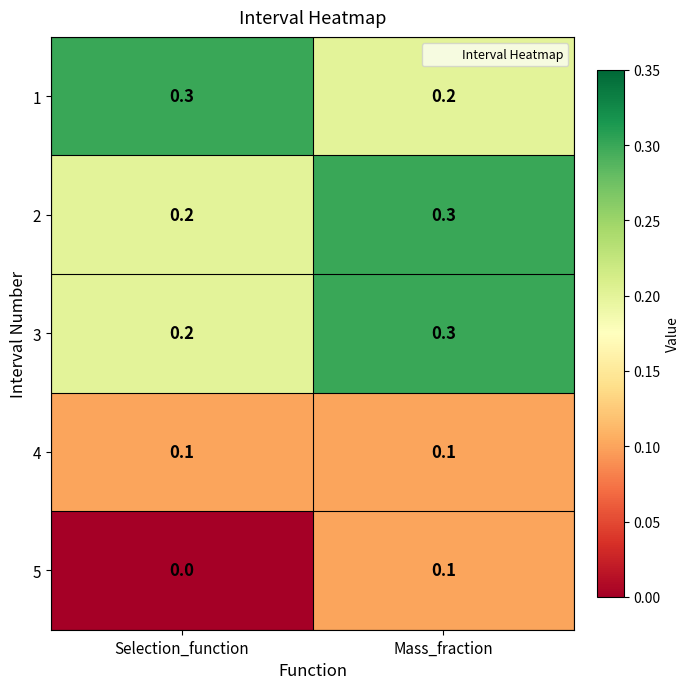

List the labels in order of 2 value, largest first.

Mass_fraction, Selection_function